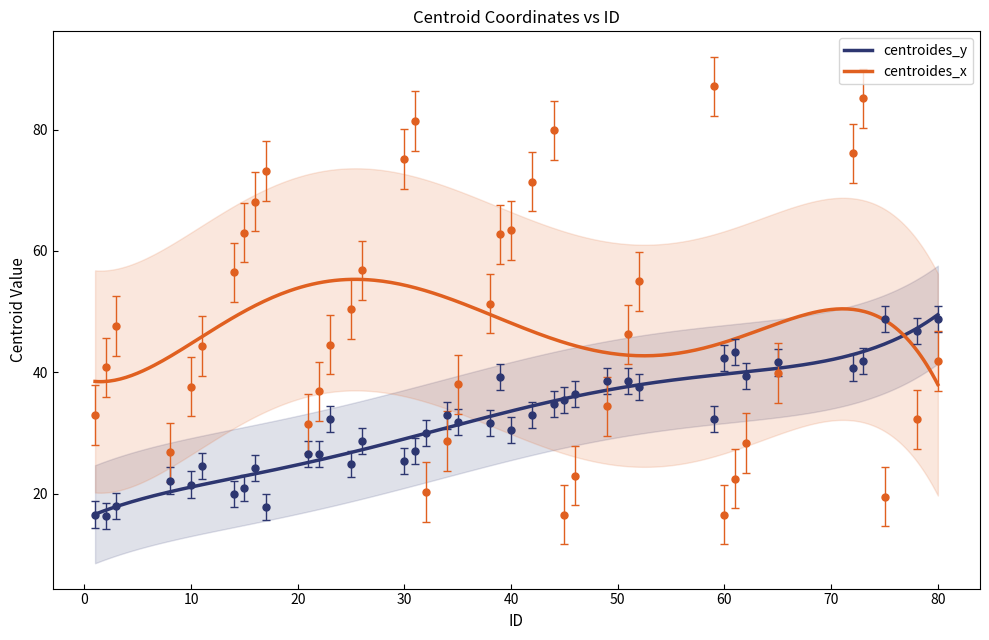

At which category does centroides_x reach its first local peak?

3